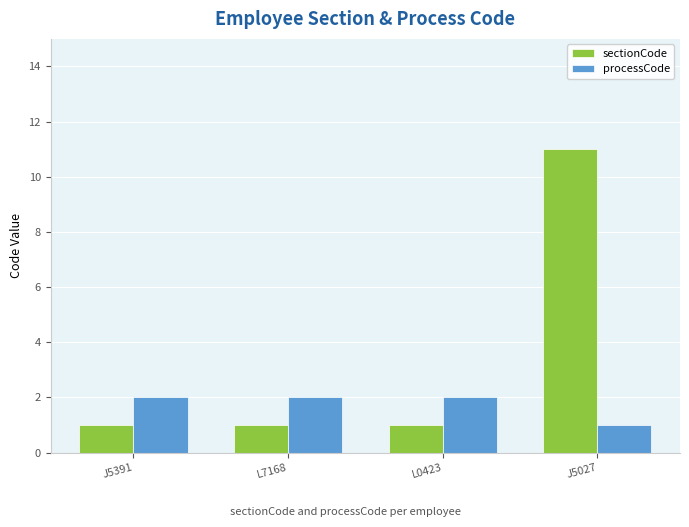

What is the label of the 4th bar from the left?

J5027